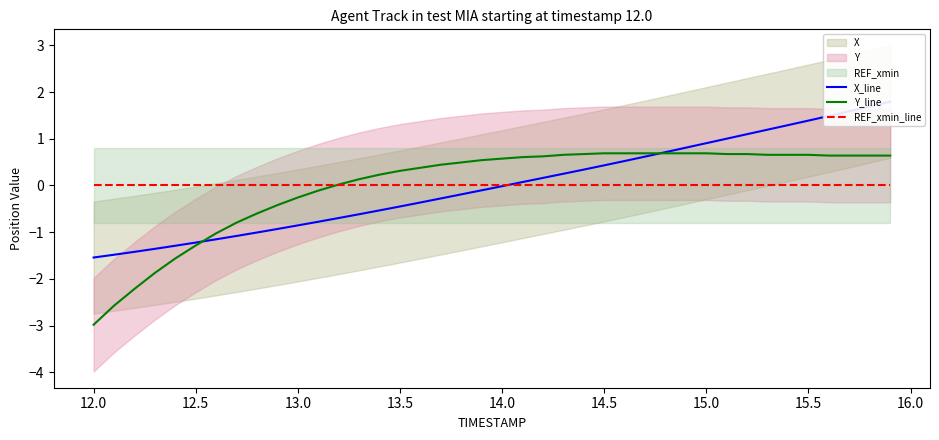

At which label does Y_line reach its minimum?

12.0